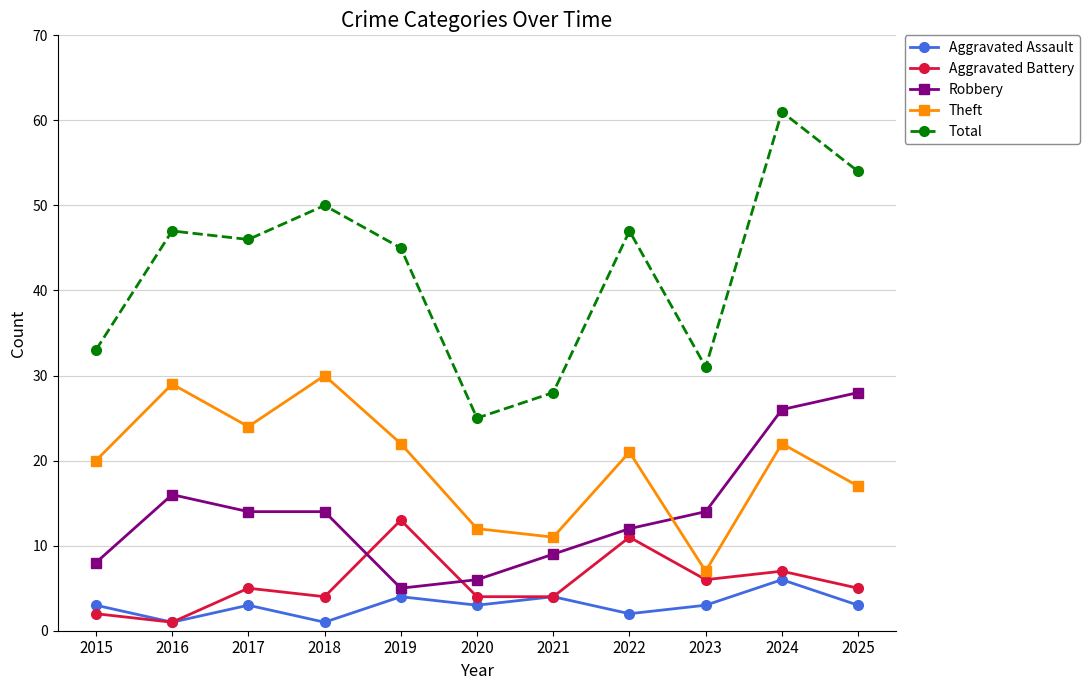

True or false: Robbery has more than 0 interior local peaks.

True